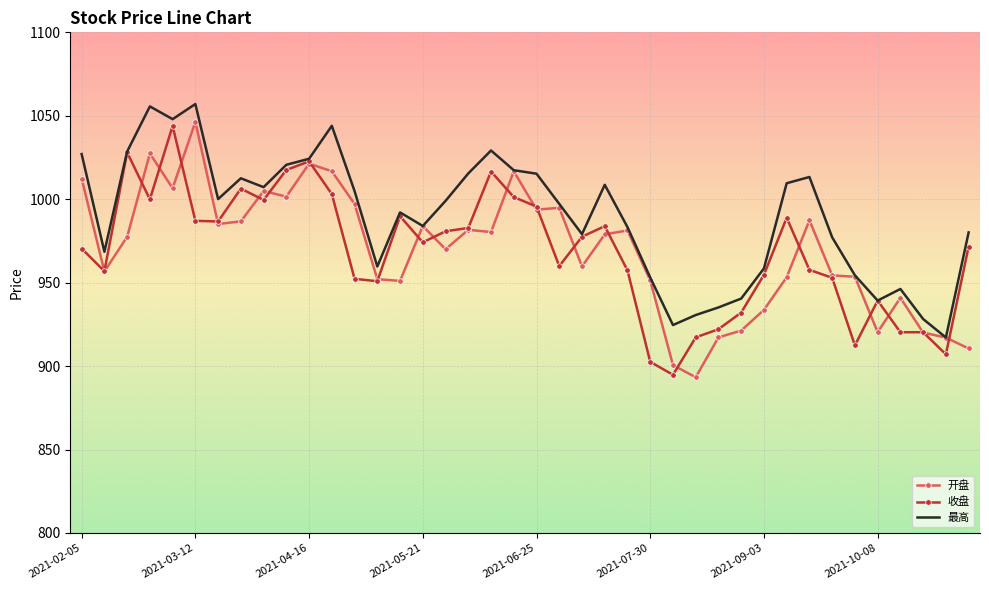

What is the highest value of the 最高 series?

1057.0